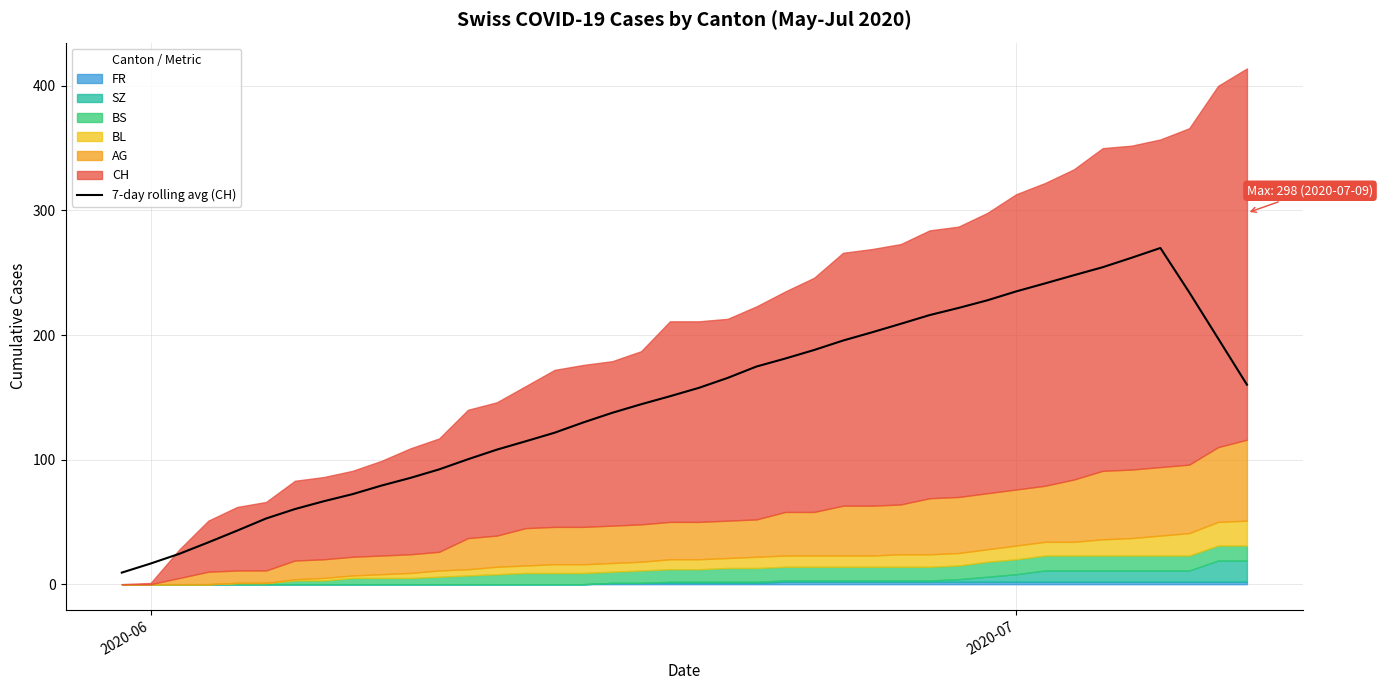

How many lines are shown in the chart?

1